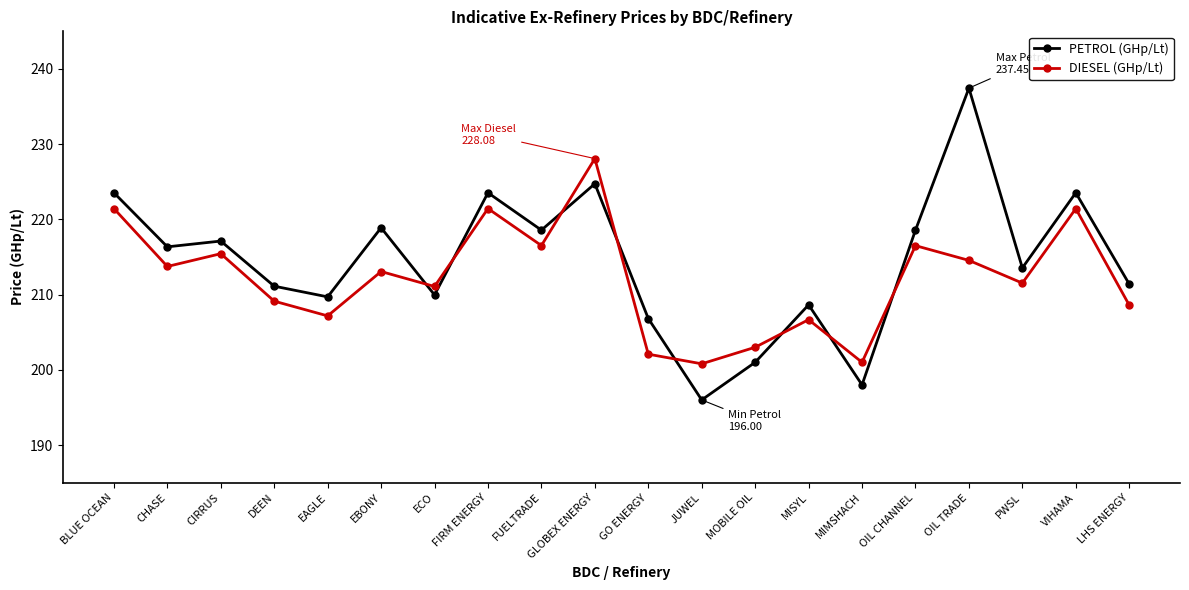

What is the label of the 20th point from the right?

BLUE OCEAN